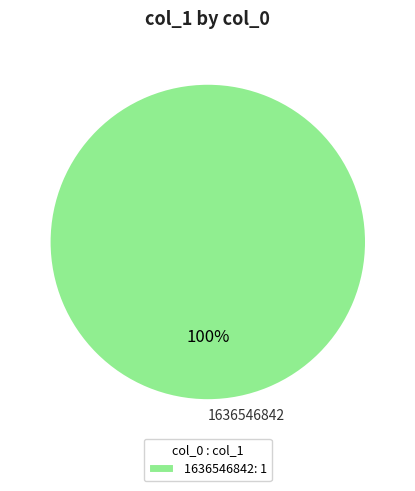

How many segments does this pie chart have?

1